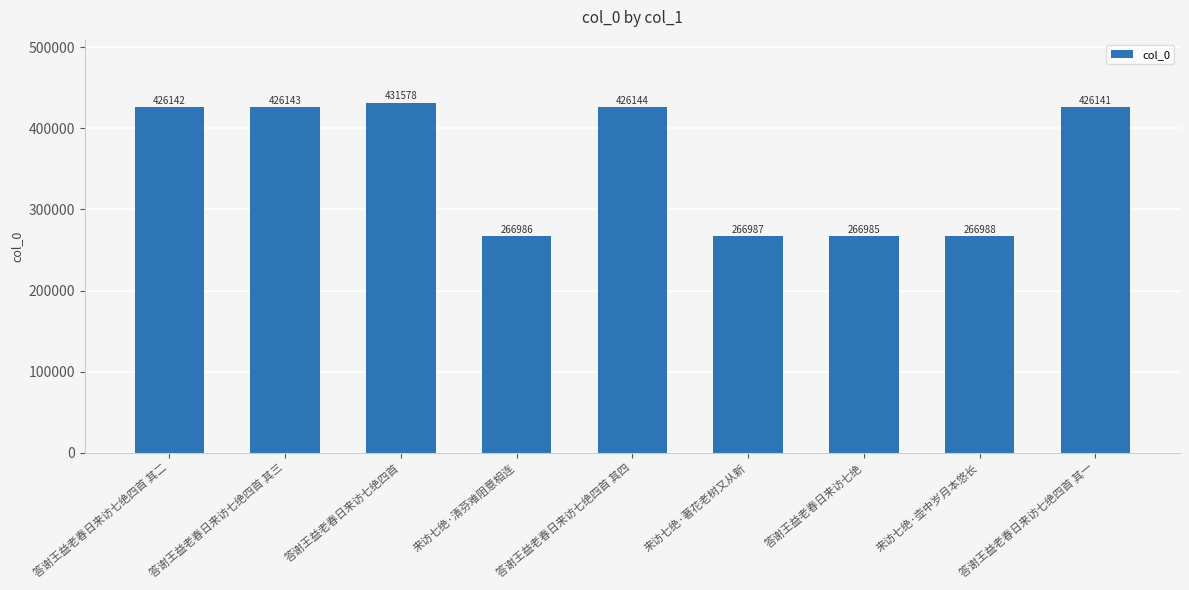

What is the difference between the maximum and minimum values?

164593